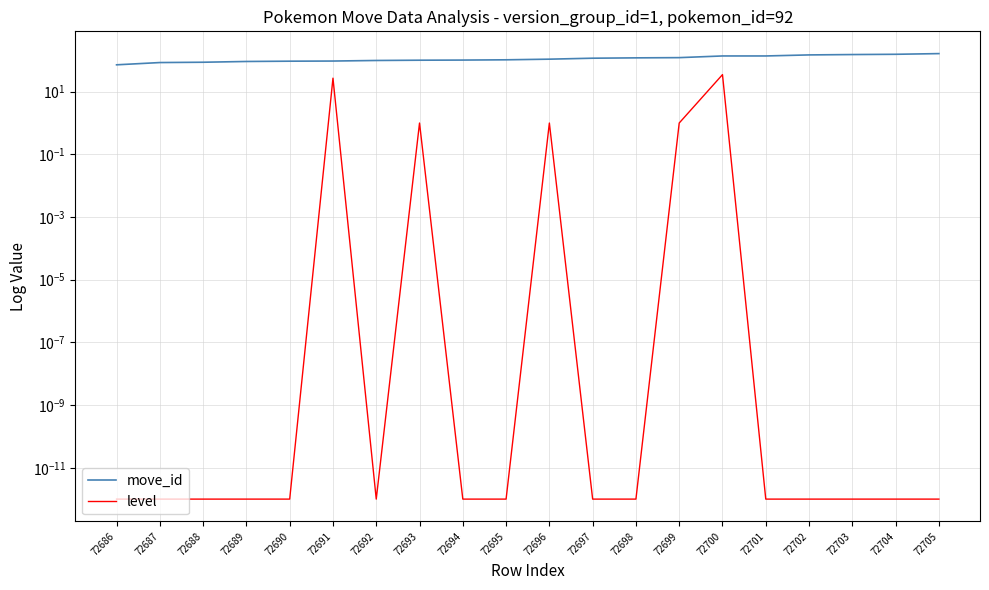

What is the spread (max minus min) of values at 72701?

138.0